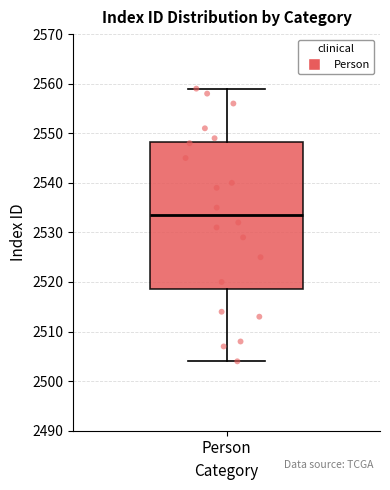

Transcribe this box plot: give where the median line is, the range the box spans, and where the two whiskers end, as read against the y-axis. The values are not printed on the chart, so give them approximately, as read against the axis.

median 2534, box 2519 to 2548, whiskers 2504 to 2559